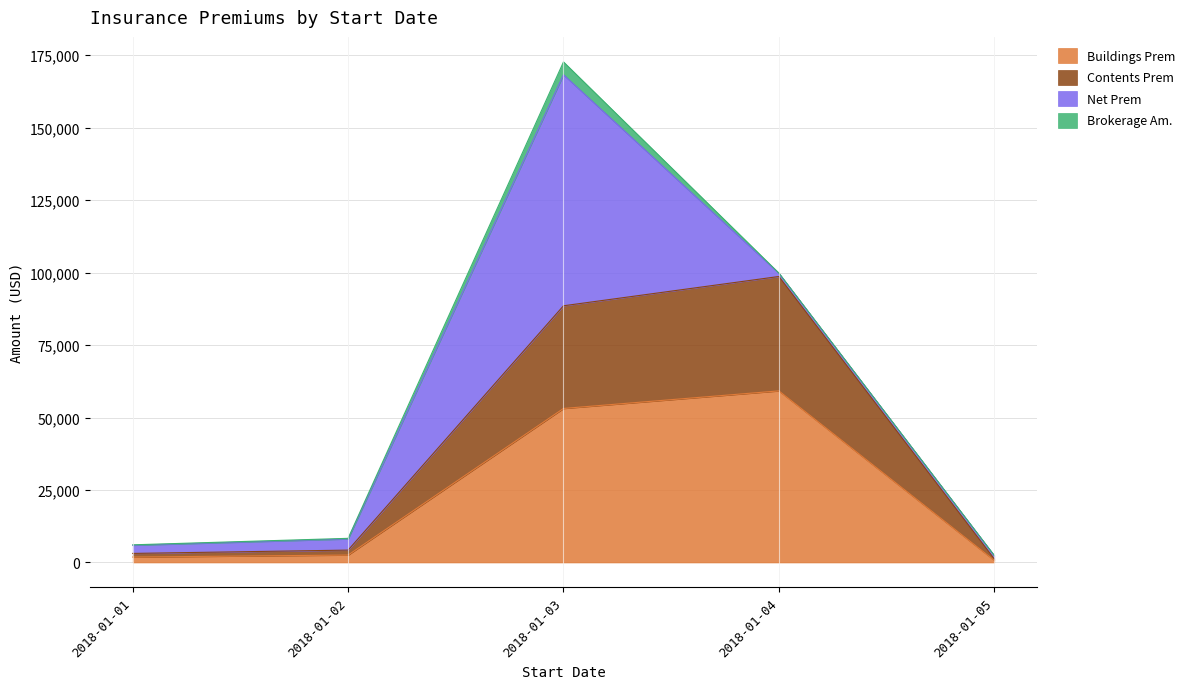

True or false: Contents Prem and Buildings Prem cross at least once.

False